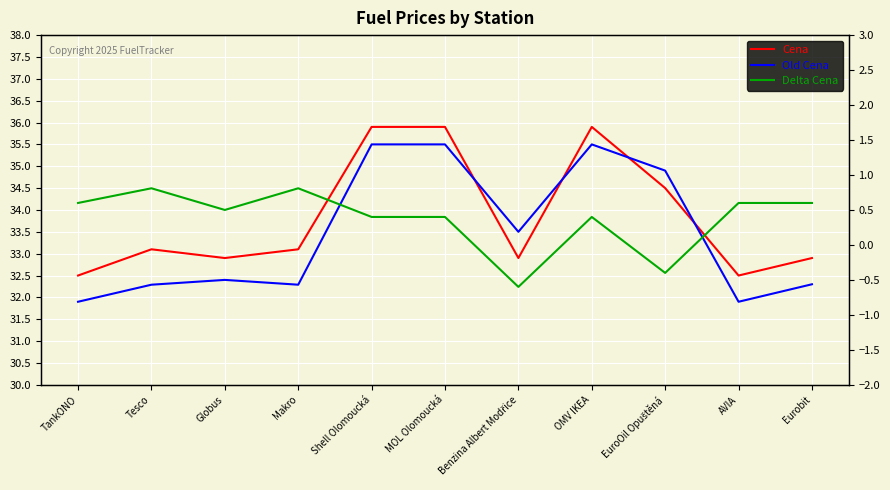

How many lines are shown in the chart?

3